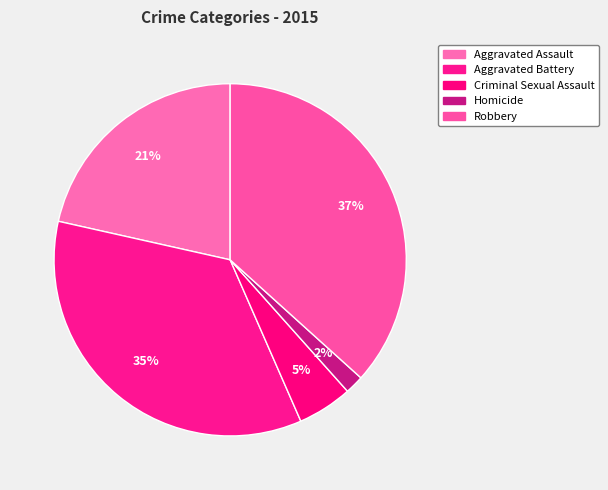

To the nearest percent, what is the combined percentage of Homicide and Criminal Sexual Assault?

7%